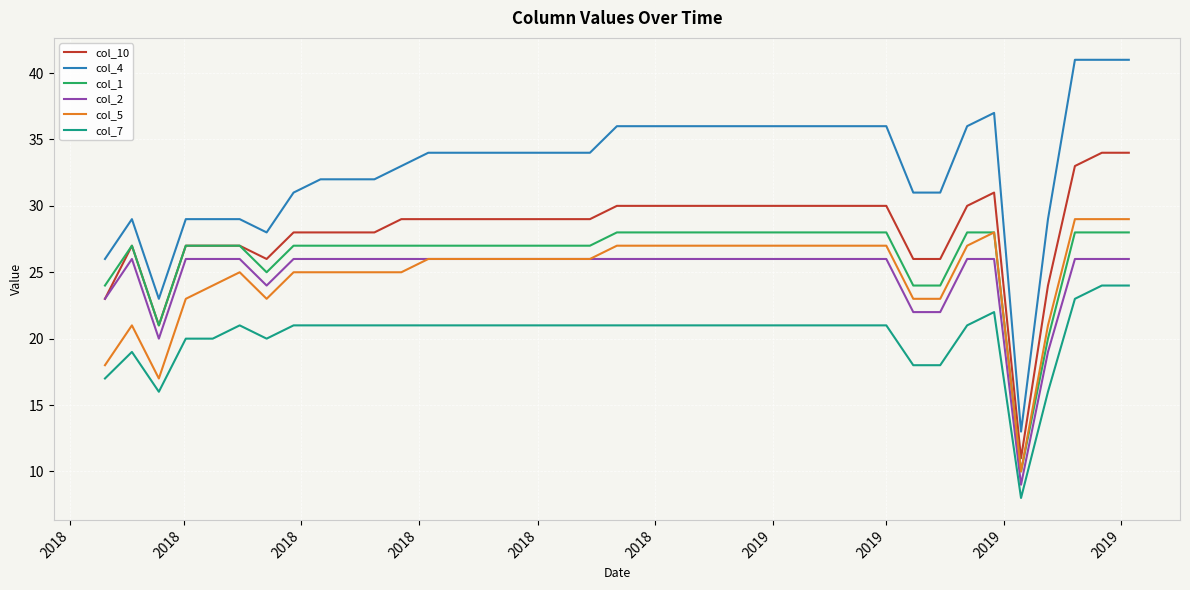

Reading right to left, extract all data points from this chart.

col_10: 34	34	33	24	11	31	30	26	26	30	30	30	30	30	30	30	30	30	30	30	29	29	29	29	29	29	29	29	28	28	28	28	26	27	27	27	21	27	23
col_4: 41	41	41	29	13	37	36	31	31	36	36	36	36	36	36	36	36	36	36	36	34	34	34	34	34	34	34	33	32	32	32	31	28	29	29	29	23	29	26
col_1: 28	28	28	20	10	28	28	24	24	28	28	28	28	28	28	28	28	28	28	28	27	27	27	27	27	27	27	27	27	27	27	27	25	27	27	27	21	27	24
col_2: 26	26	26	19	9	26	26	22	22	26	26	26	26	26	26	26	26	26	26	26	26	26	26	26	26	26	26	26	26	26	26	26	24	26	26	26	20	26	23
col_5: 29	29	29	21	10	28	27	23	23	27	27	27	27	27	27	27	27	27	27	27	26	26	26	26	26	26	26	25	25	25	25	25	23	25	24	23	17	21	18
col_7: 24	24	23	16	8	22	21	18	18	21	21	21	21	21	21	21	21	21	21	21	21	21	21	21	21	21	21	21	21	21	21	21	20	21	20	20	16	19	17